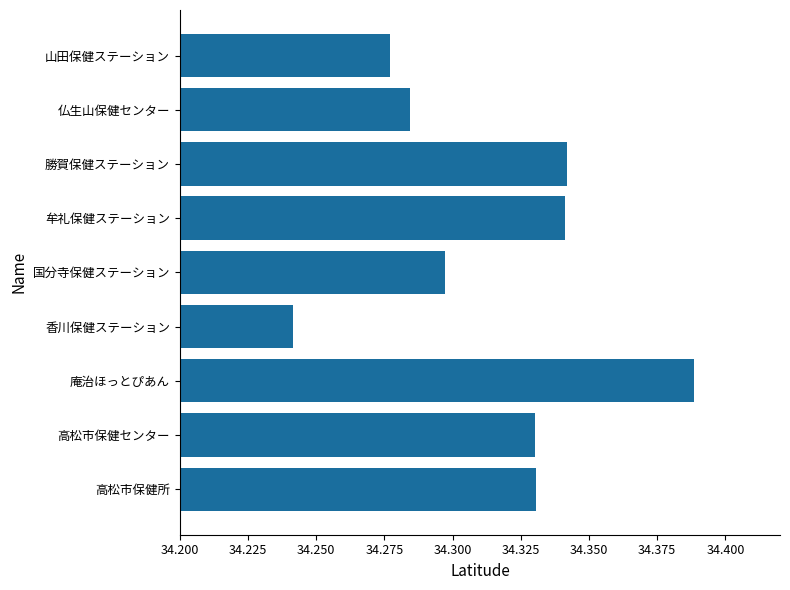

What is the sum of the values at 勝賀保健ステーション and 牟礼保健ステーション?

68.7